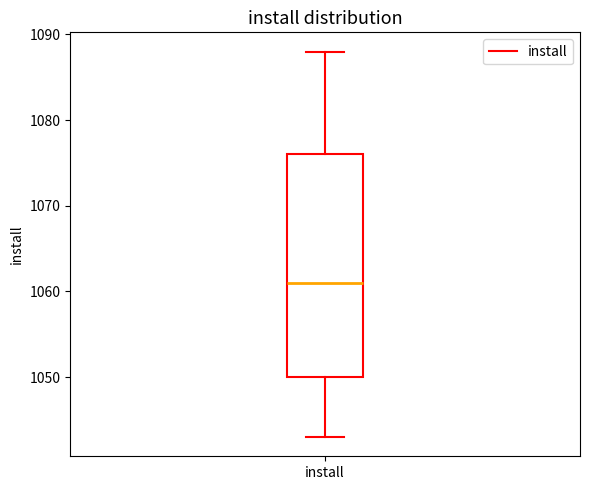

Where is the upper edge of the box for install on the y-axis? The values are not printed on the chart, so give them approximately, as read against the axis.

1076